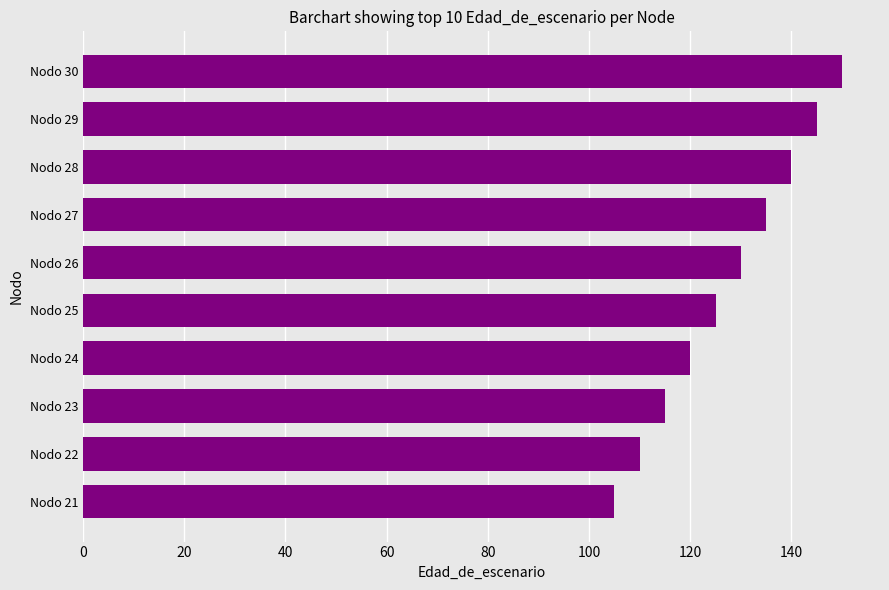

What value does the data have at Nodo 30?

150